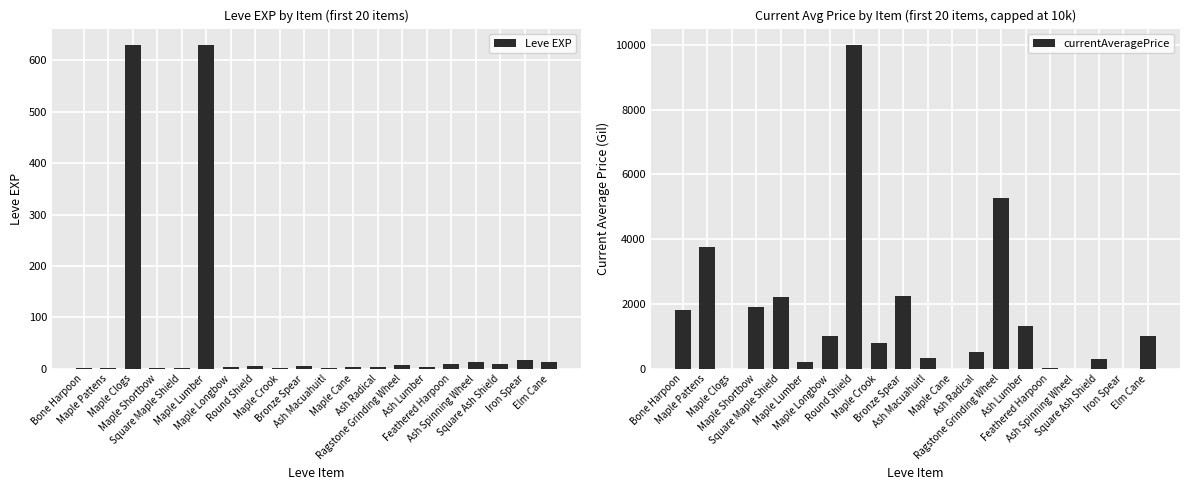

At which label does Leve EXP reach its peak?

Maple Clogs